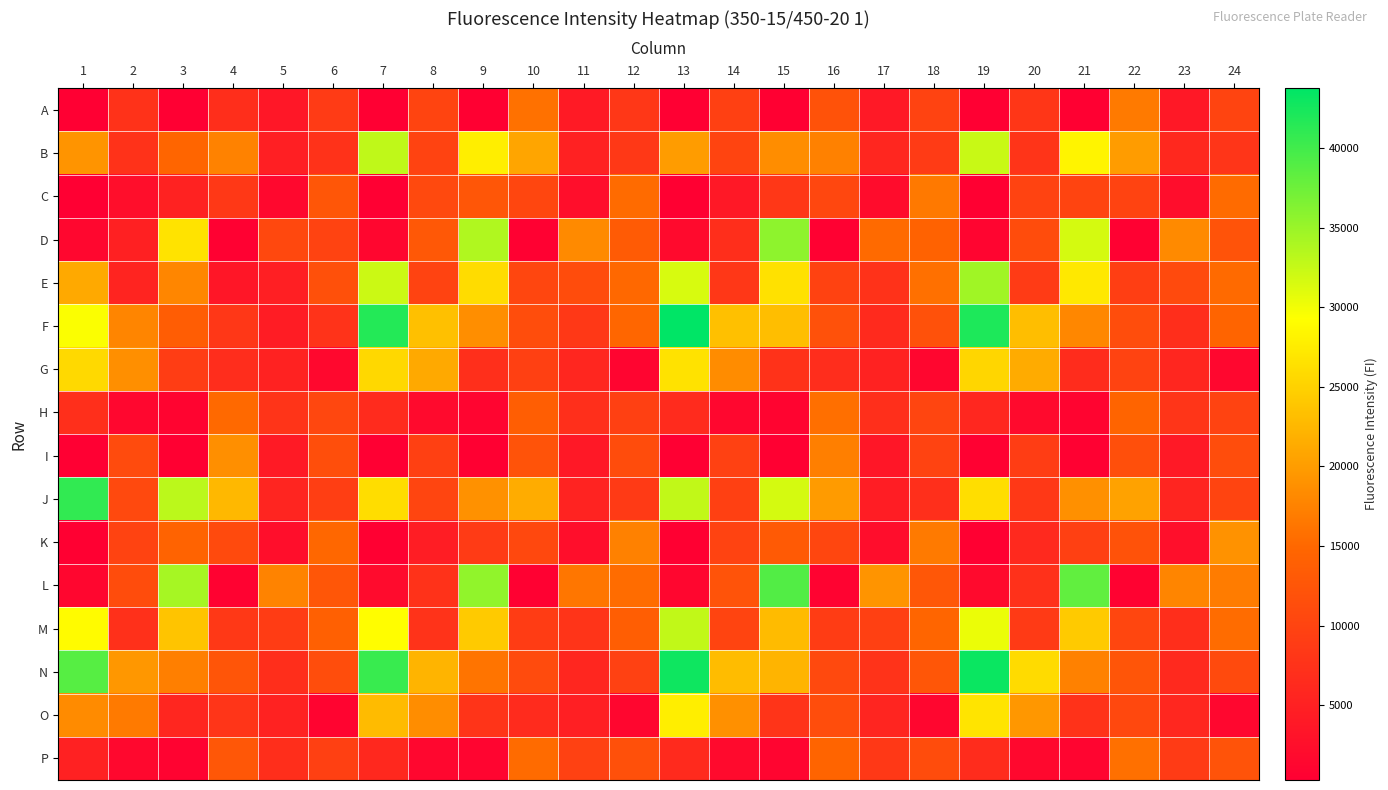

Which label corresponds to the largest value in the chart?

13